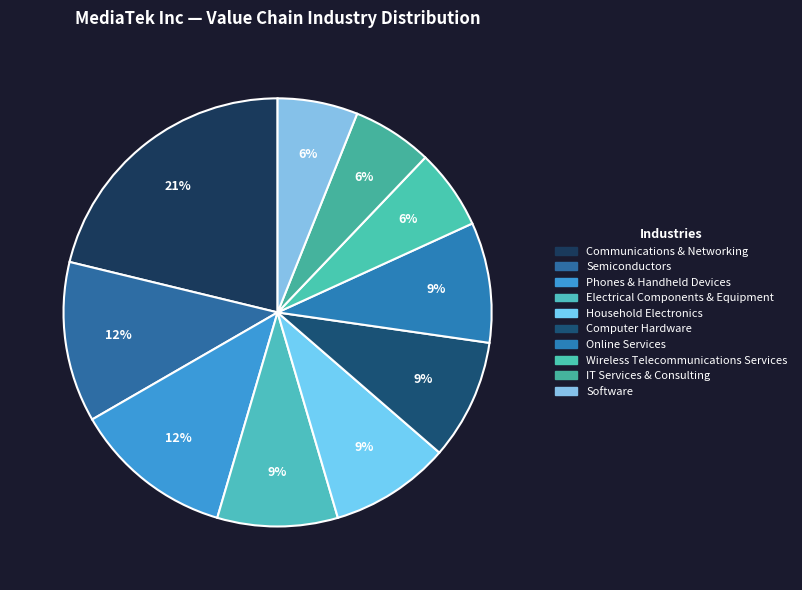

Does Semiconductors represent more than half of the total?

No